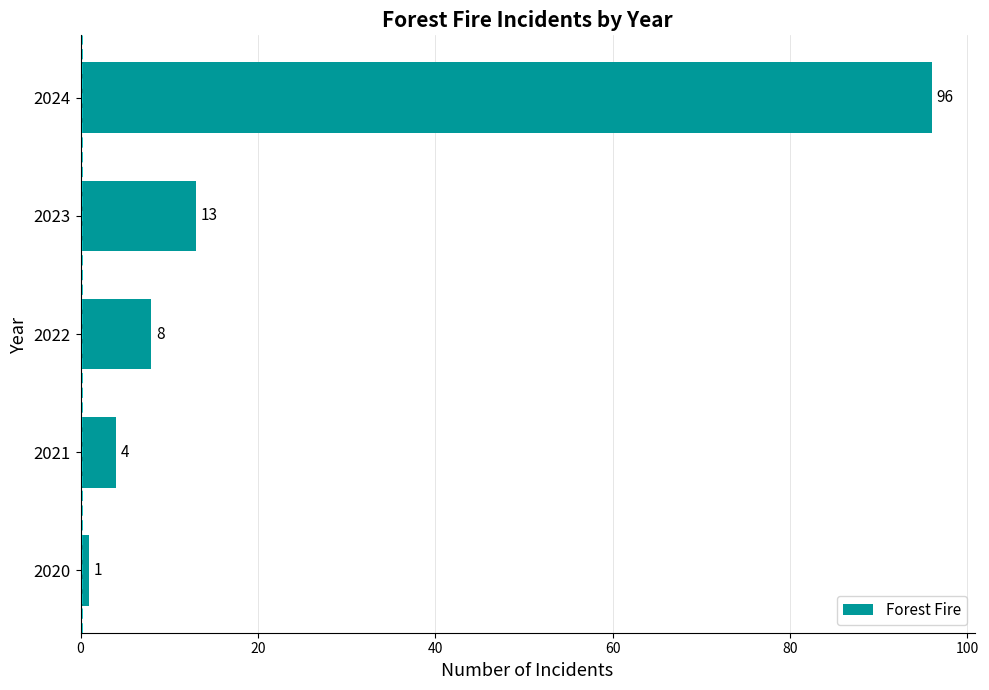

The value at 2023 is 7. True or false?

False